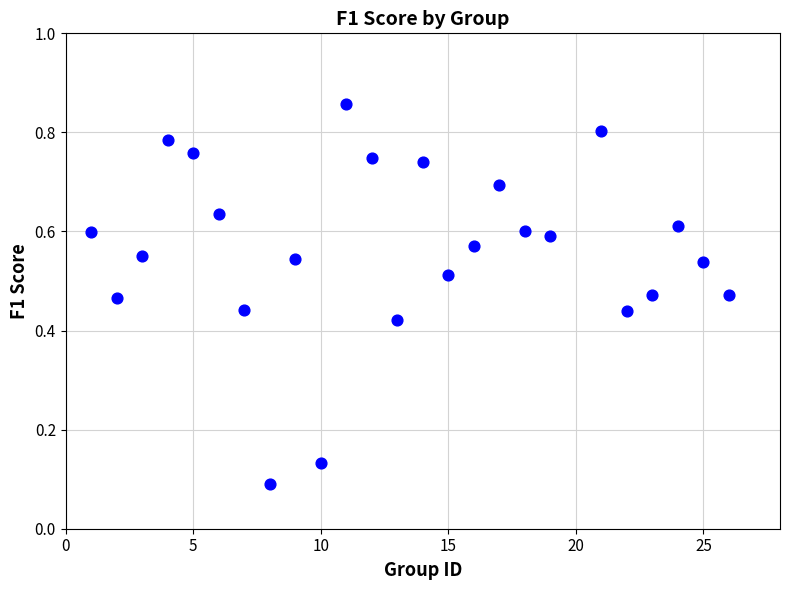

What is the range of X values (max minus min)?

25.0